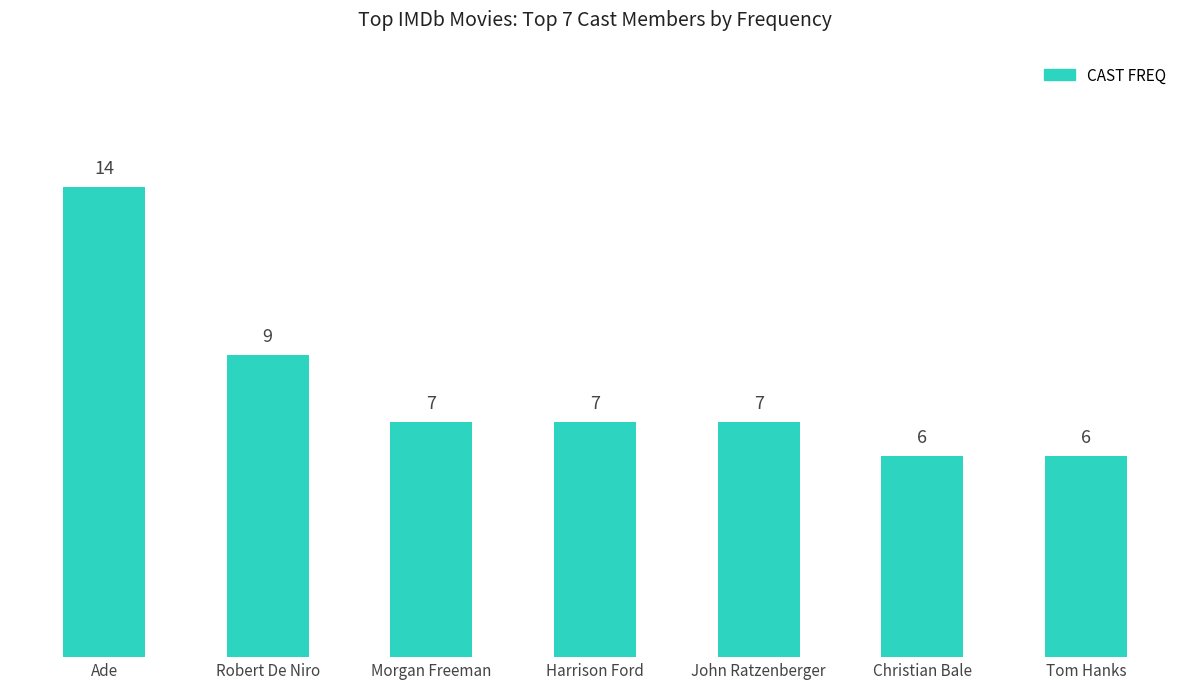

What is the value of the 5th bar from the left?

7